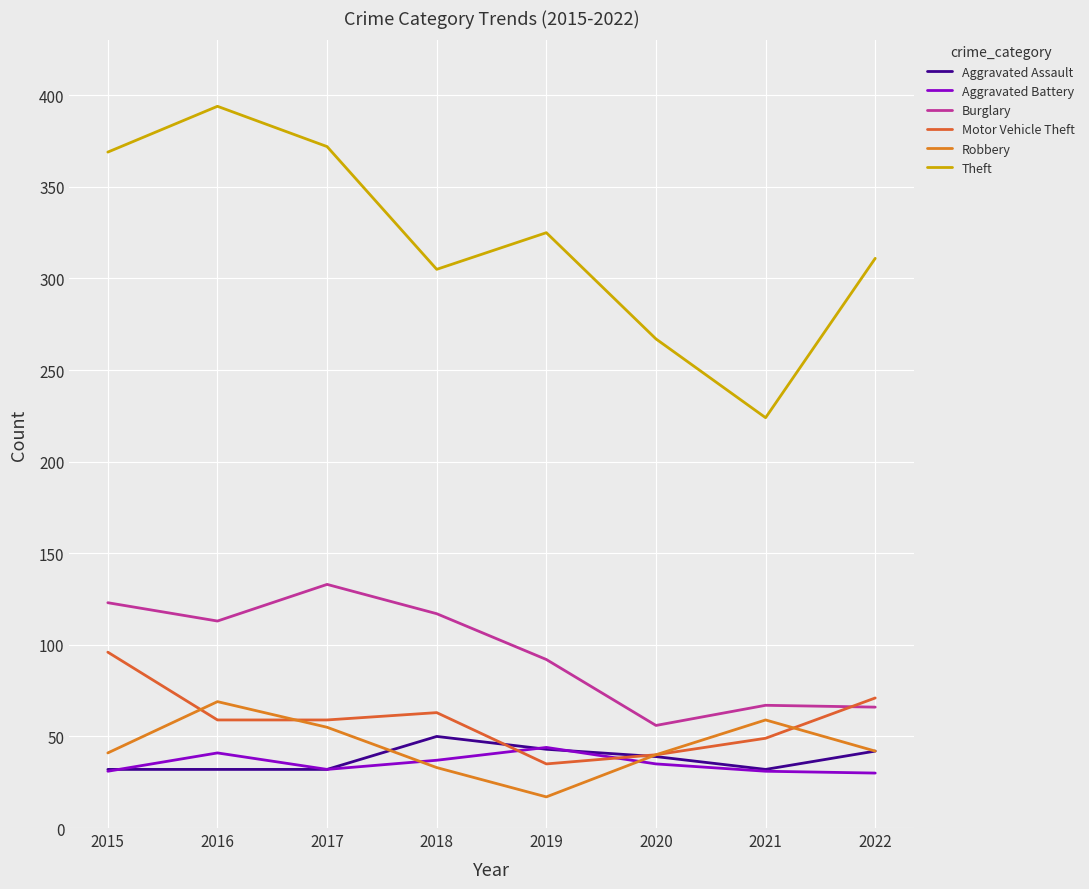

Does the chart have visible grid lines?

Yes